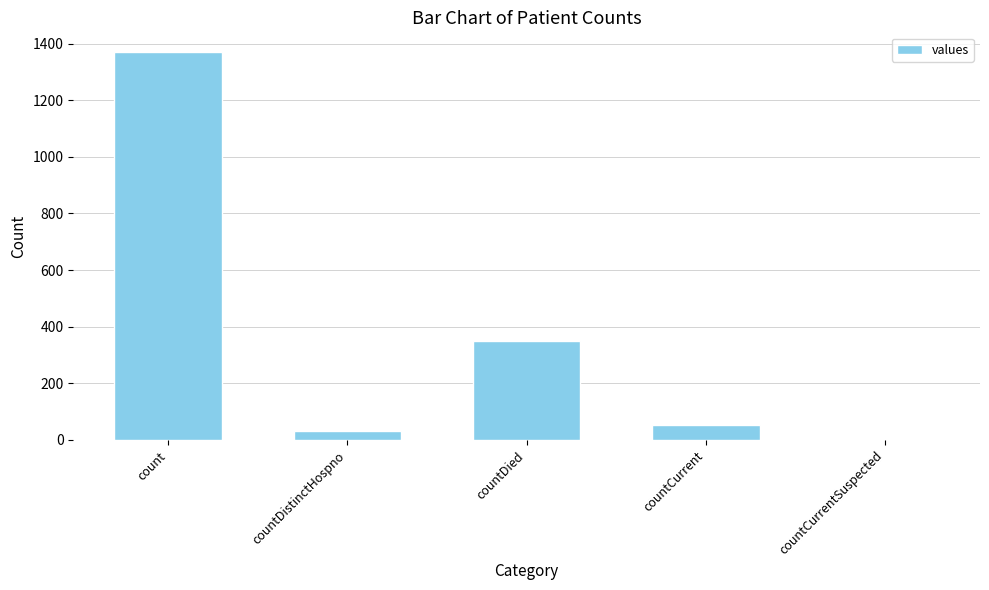

True or false: the data shows 52 at countCurrent.

True